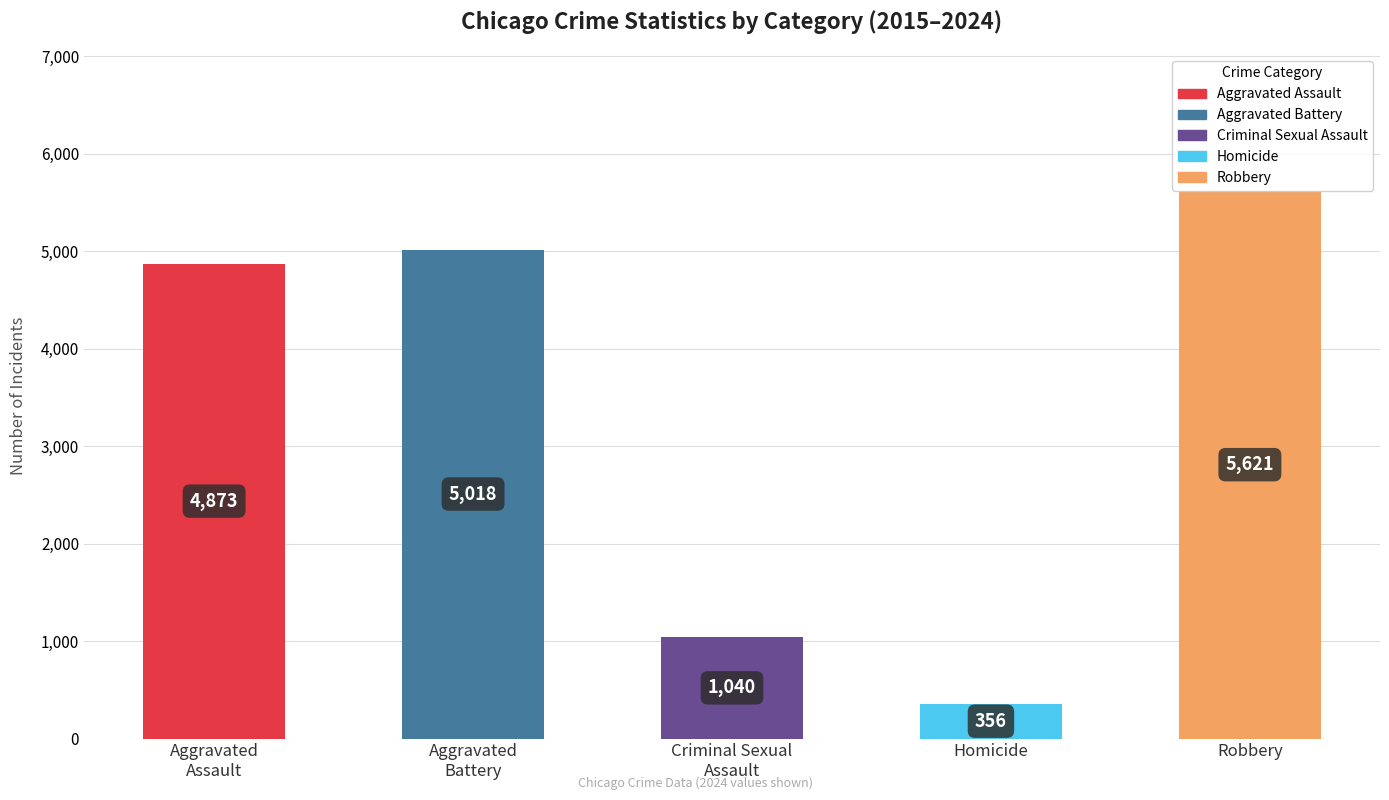

The value at Robbery is 5621. True or false?

True